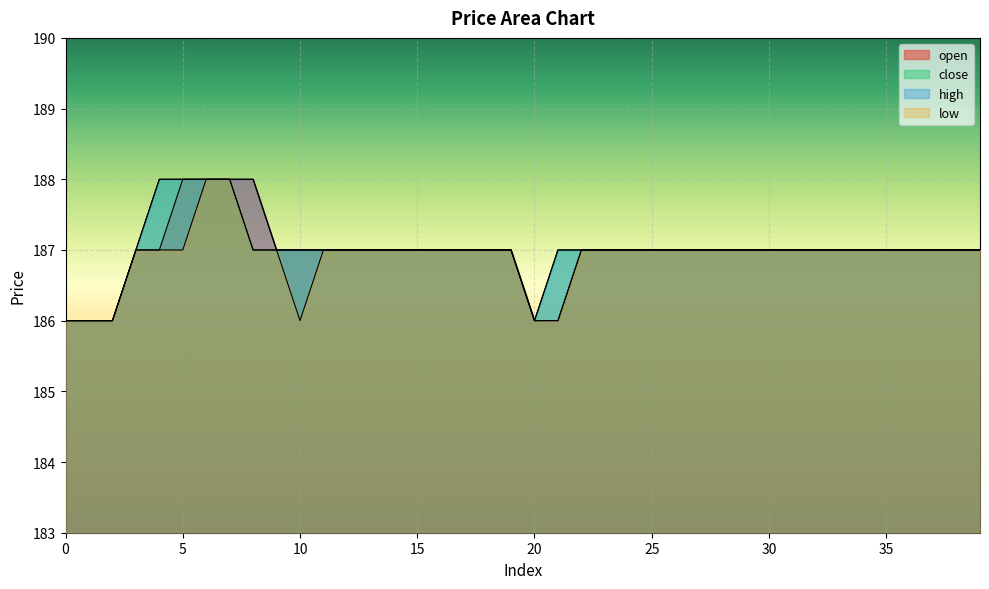

Is it true that low equals 187 at 36?

True